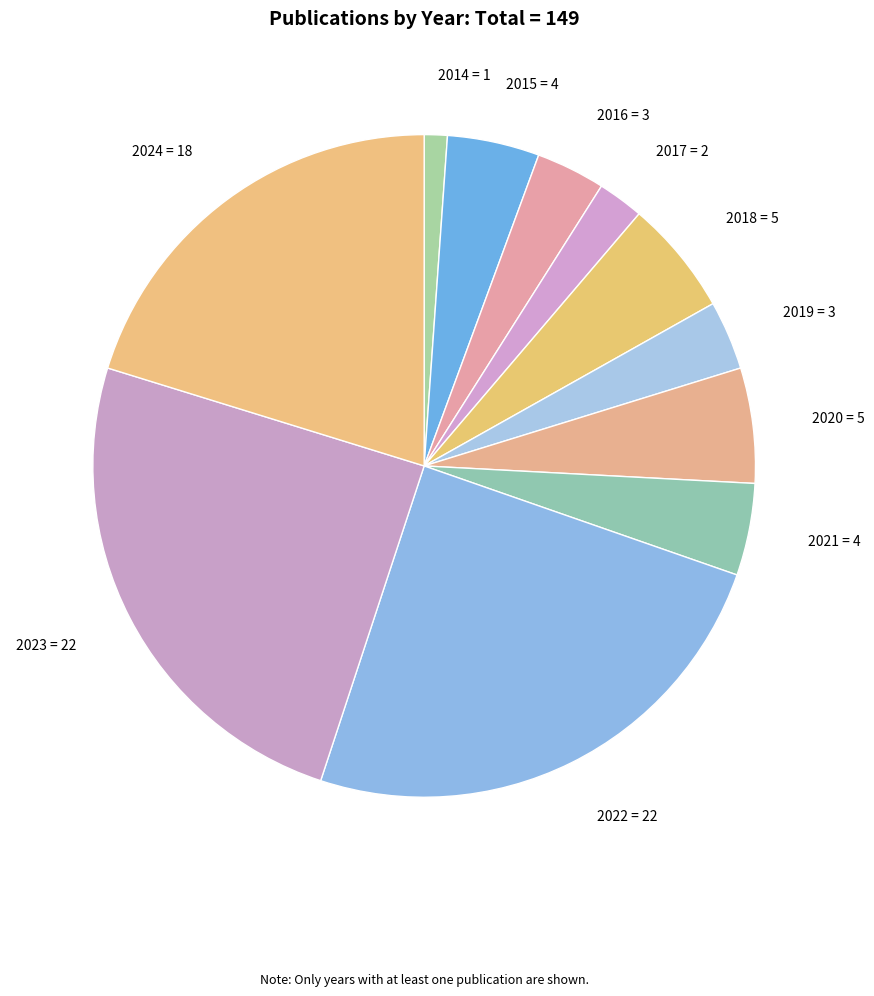

Is it true that 2023 = 22 is 25% of the pie?

True